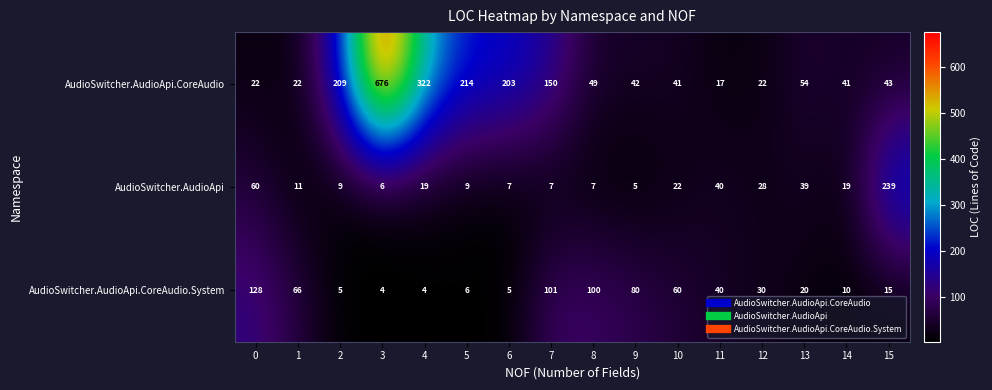

Which series has the largest total across all categories?

AudioSwitcher.AudioApi.CoreAudio